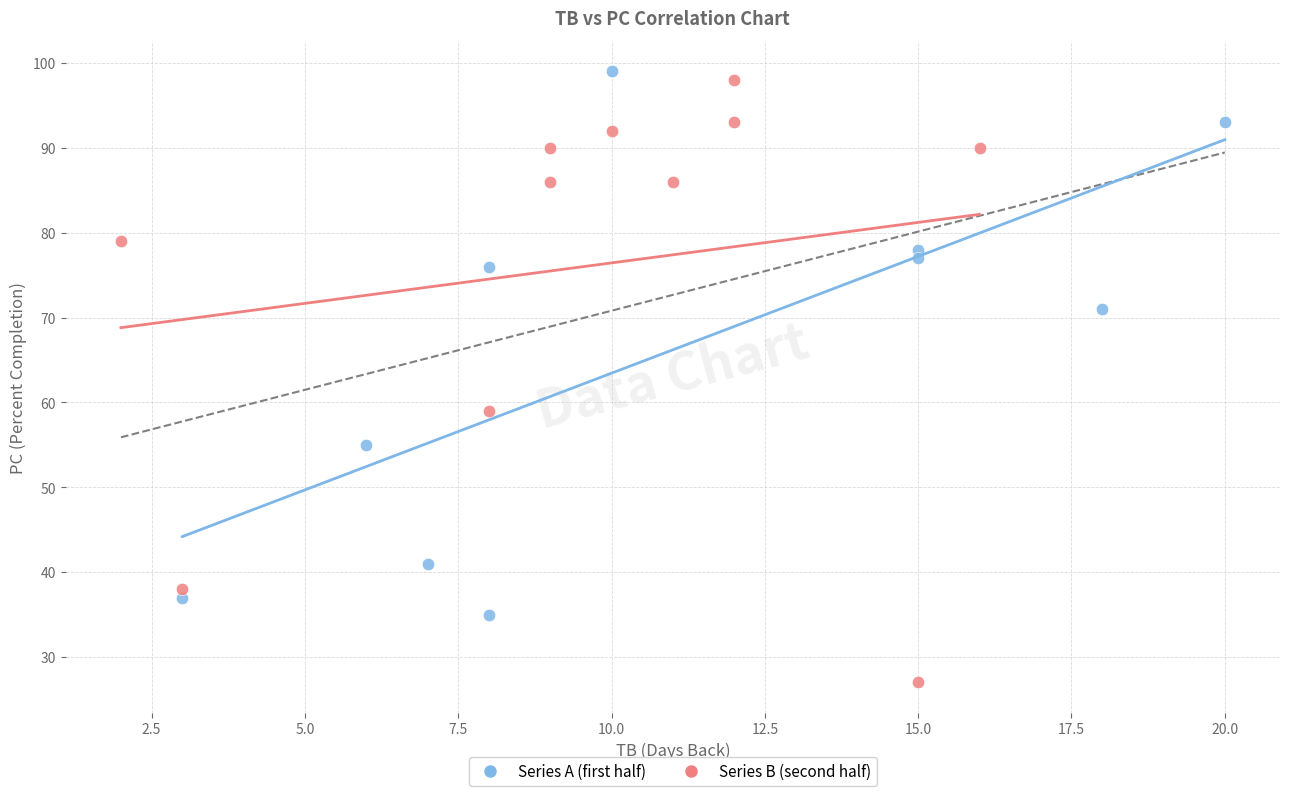

Which series reaches the minimum Y coordinate?

Series B (second half)